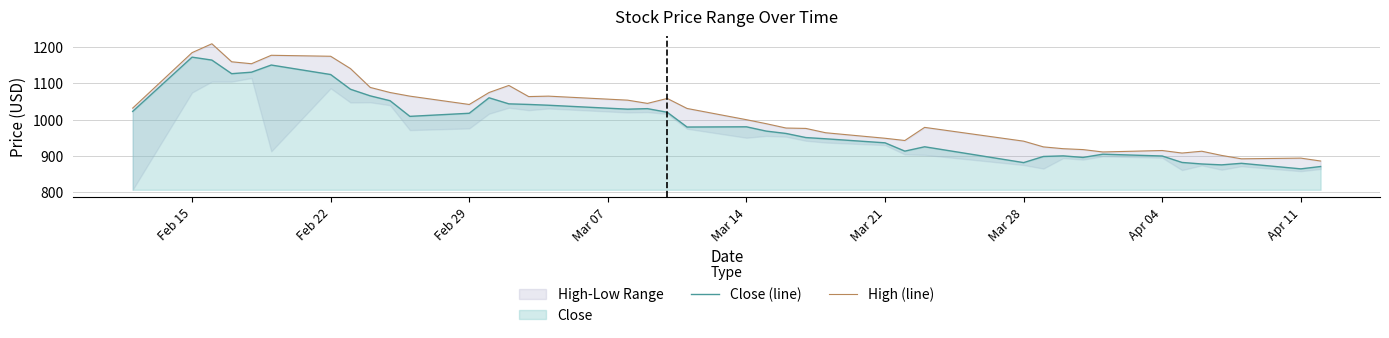

The Close (line) series shows 1329.1 at Mar 28. True or false?

False